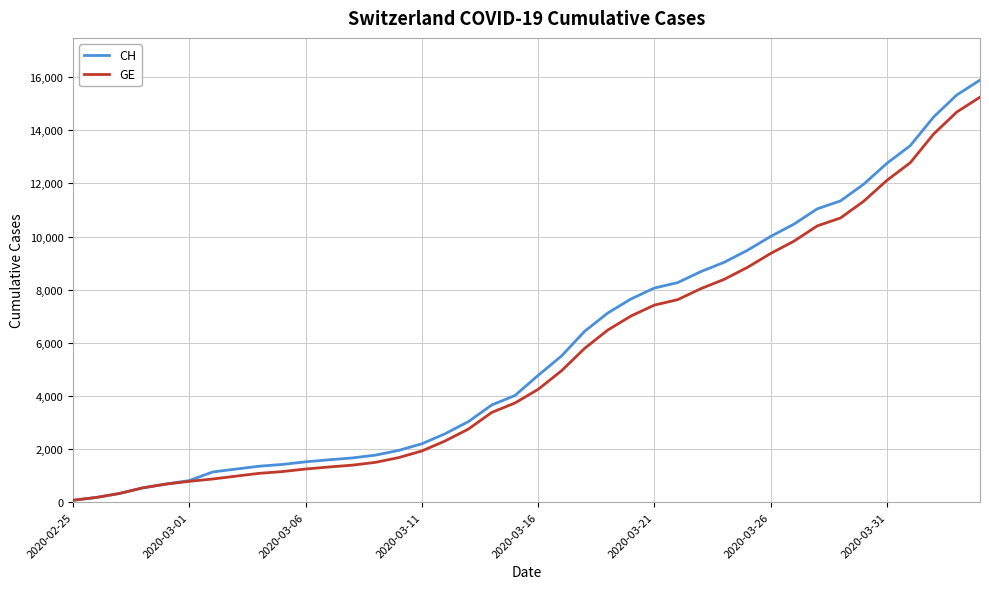

Which series has the widest spread of values?

CH